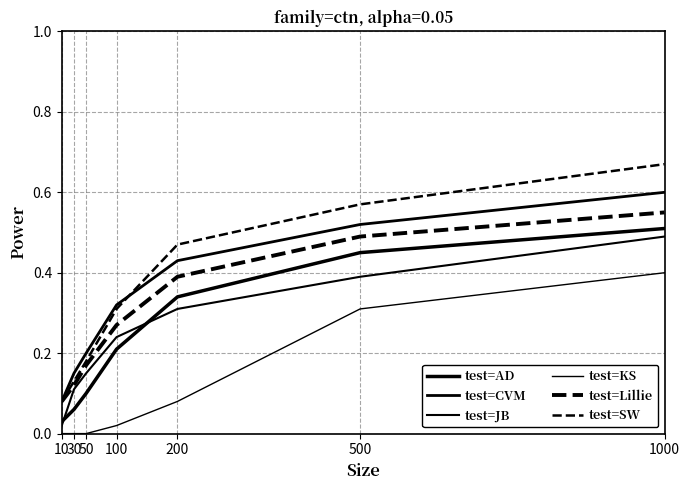

What is the difference between the maximum and minimum values in the test=JB series?

0.5